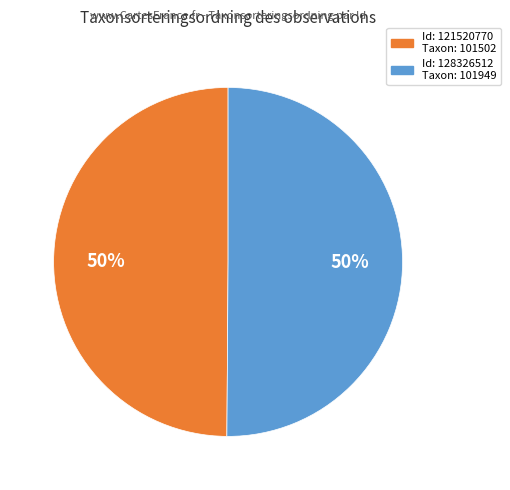

Count the number of slices in the pie.

2